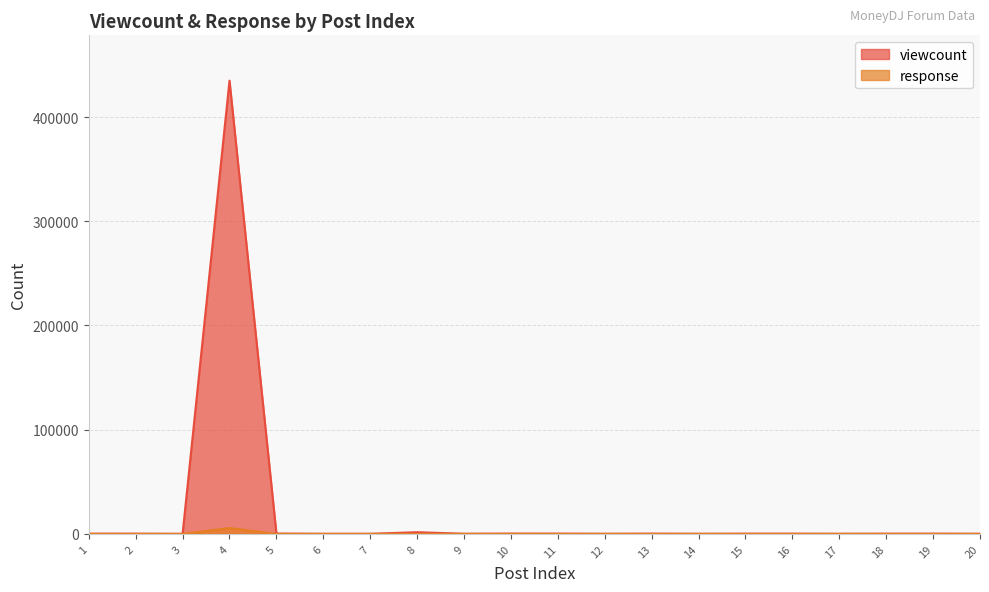

Rank the categories by viewcount value from lowest to highest.

3, 7, 6, 17, 14, 12, 20, 9, 2, 18, 15, 1, 16, 19, 13, 11, 10, 5, 8, 4